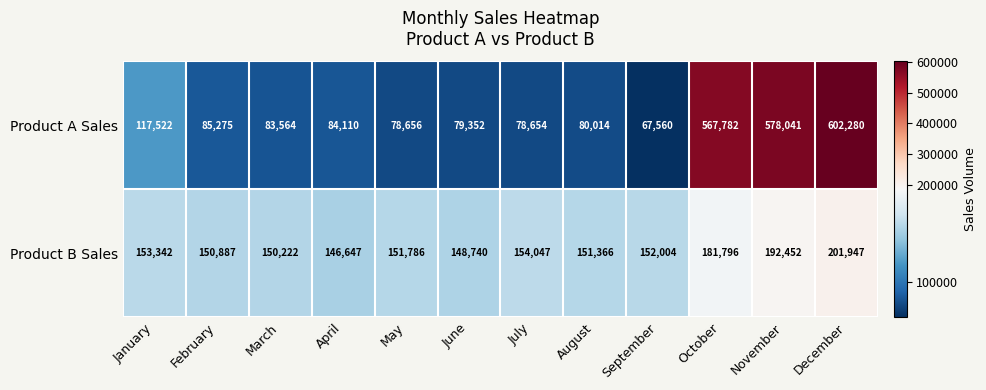

What is the spread (max minus min) of values at July?

75393